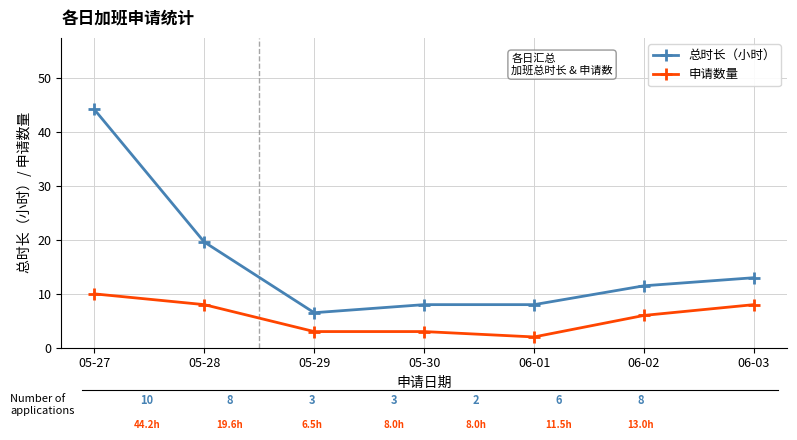

Which series has the largest total across all categories?

总时长（小时）